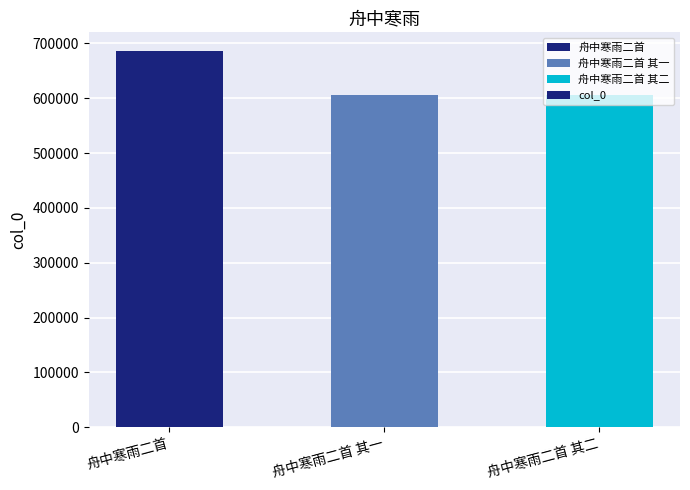

What position from the left is 舟中寒雨二首 其二?

3